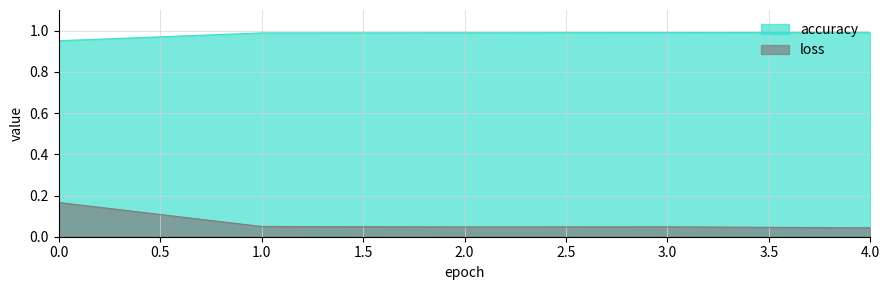

Does the chart have visible grid lines?

Yes